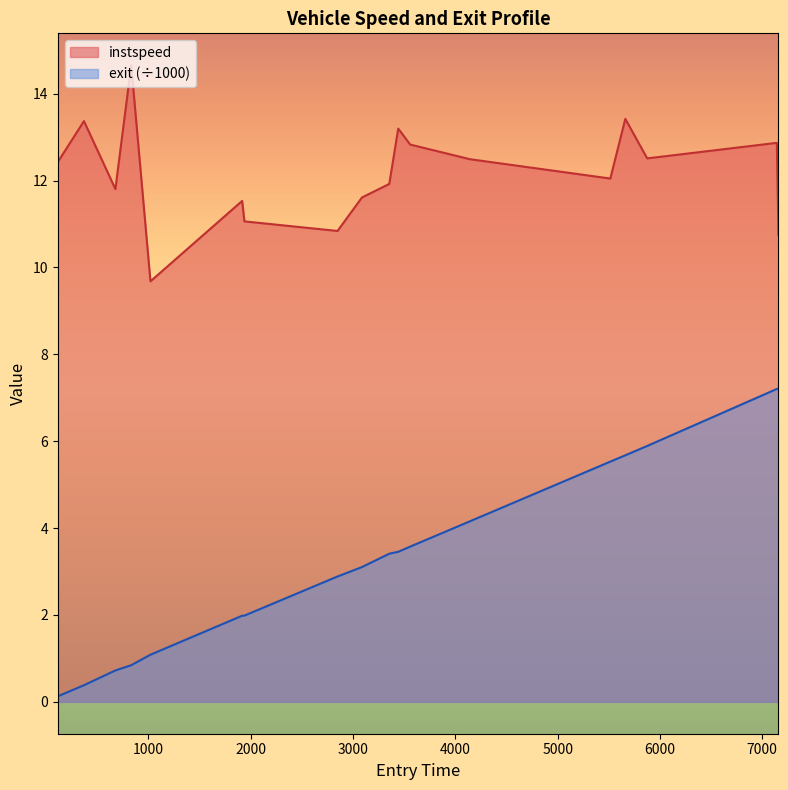

What is the difference between the maximum and minimum values in the instspeed series?

5.0